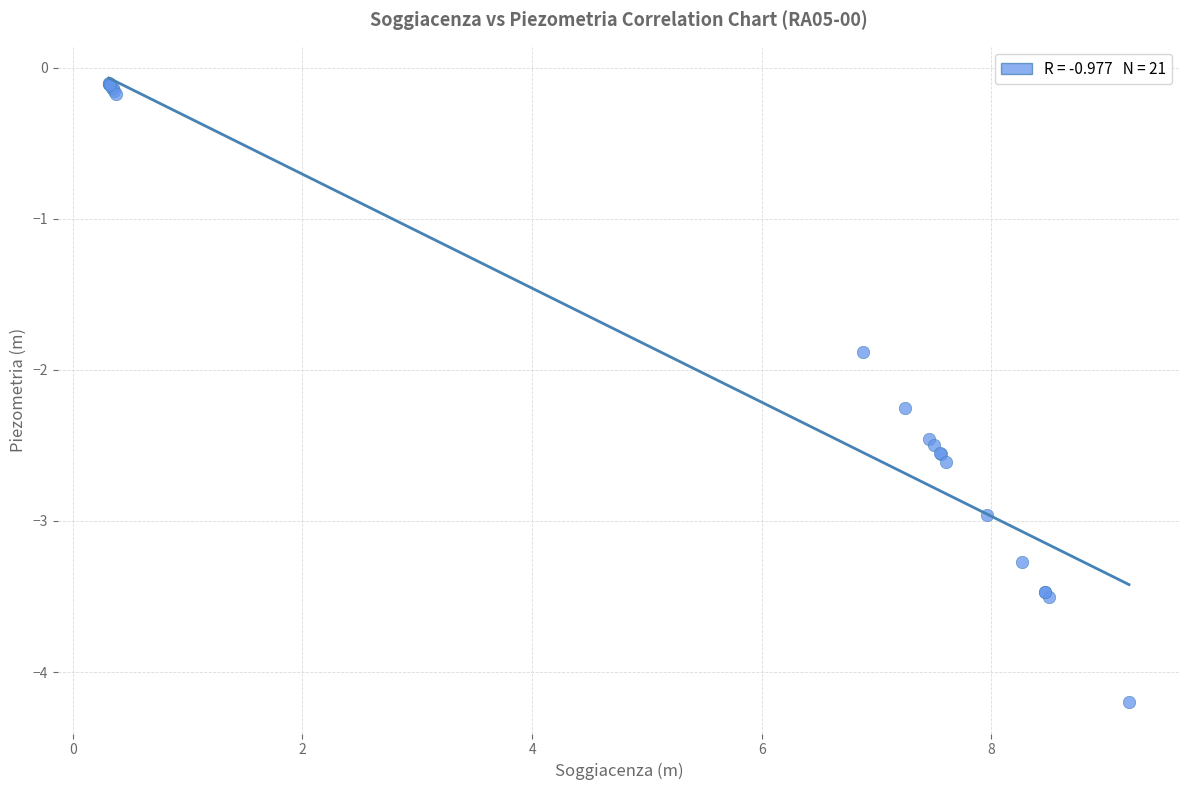

What Y value in the scatter plot is closest to -2?

-1.9